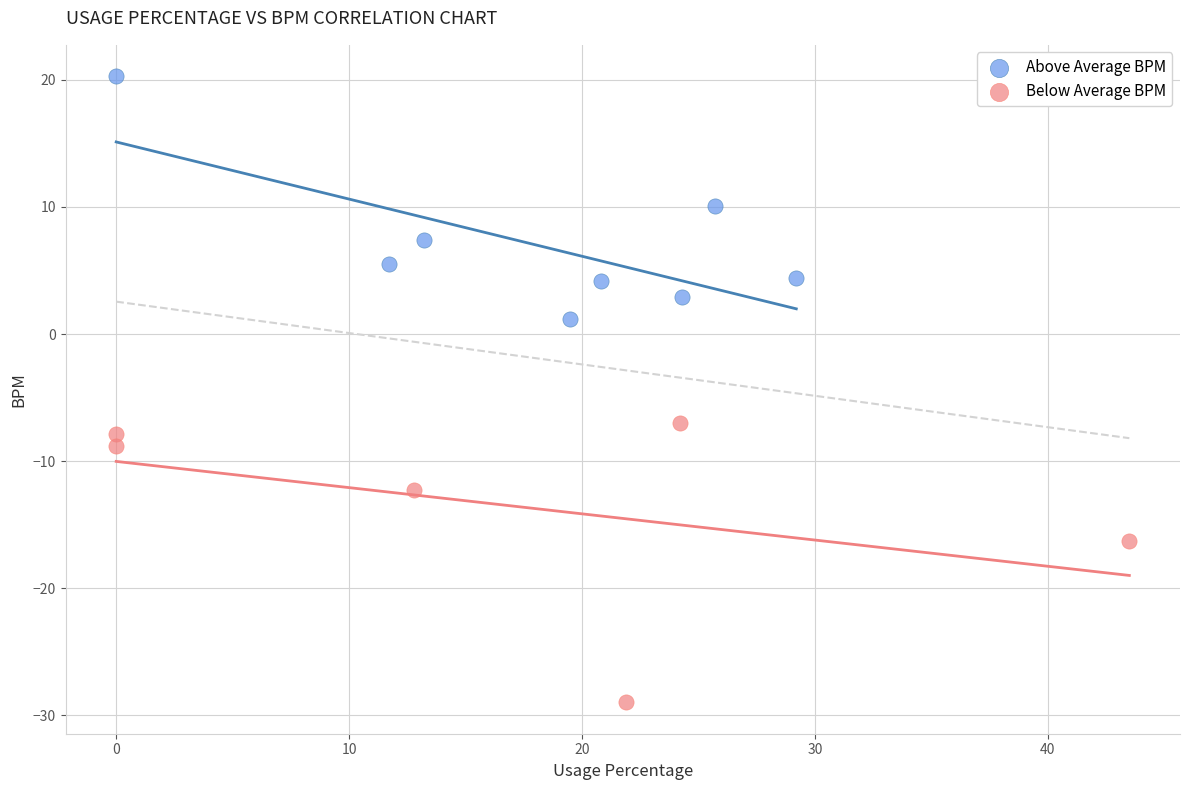

Which series contains the highest Y value?

Above Average BPM